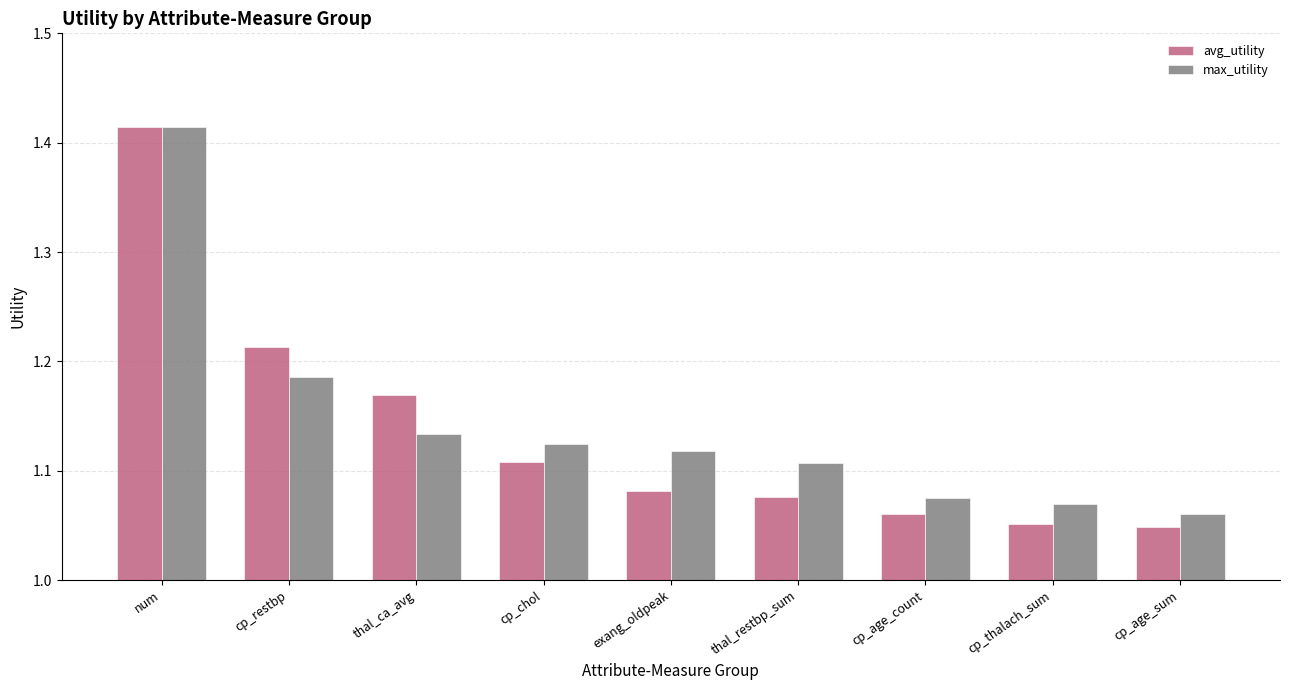

At exang_oldpeak, list the series in order from largest to smallest.

max_utility, avg_utility